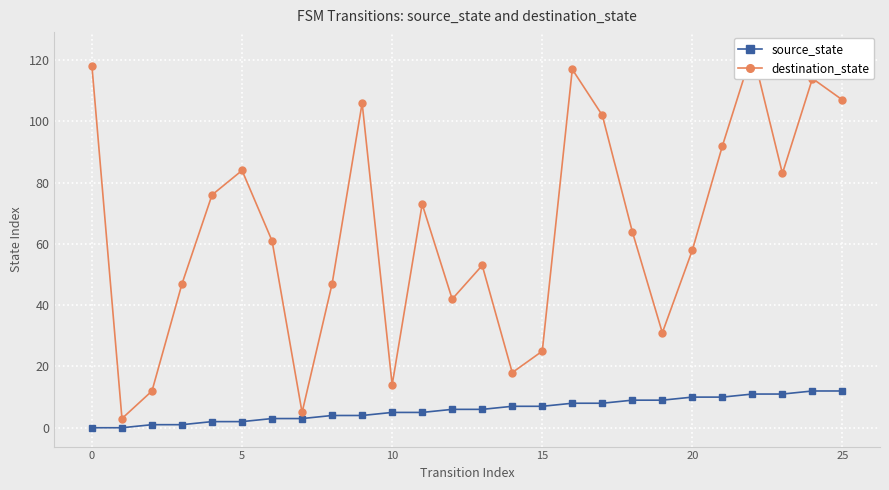

What is the sum of all source_state values?

156